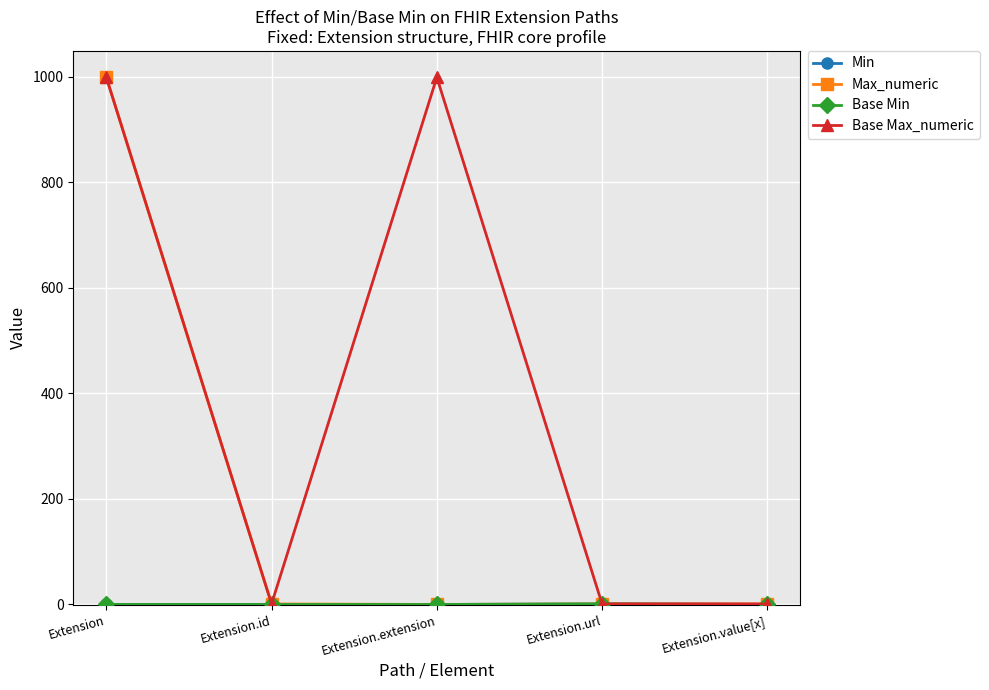

Does the chart have visible grid lines?

Yes